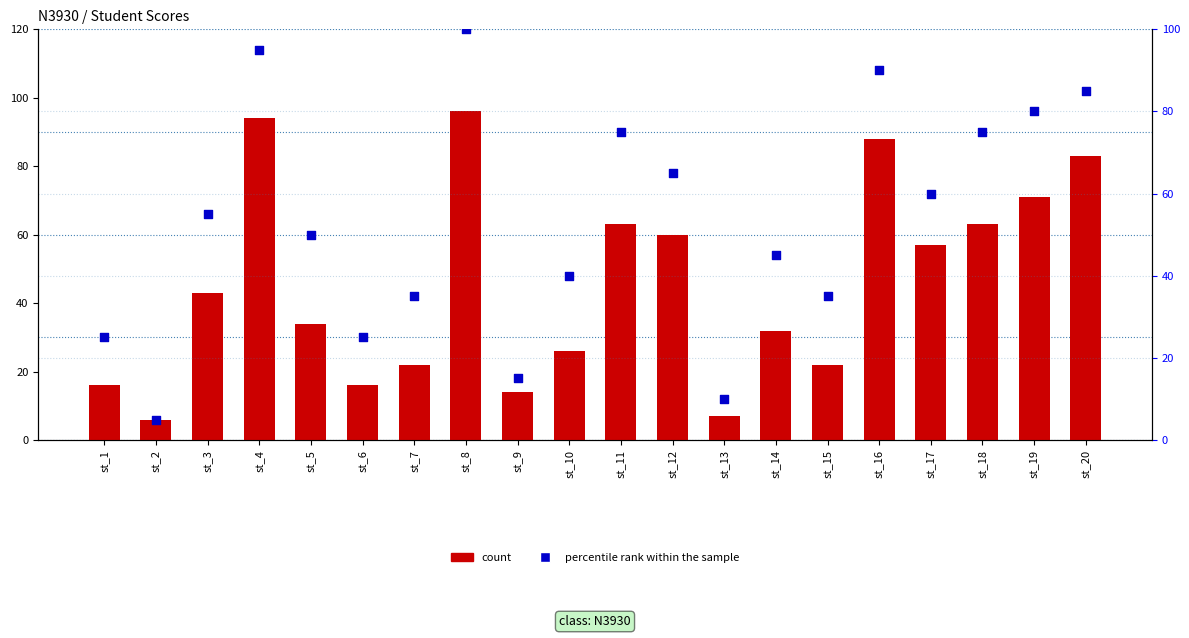

What are all the series names shown in the legend?

count, percentile rank within the sample